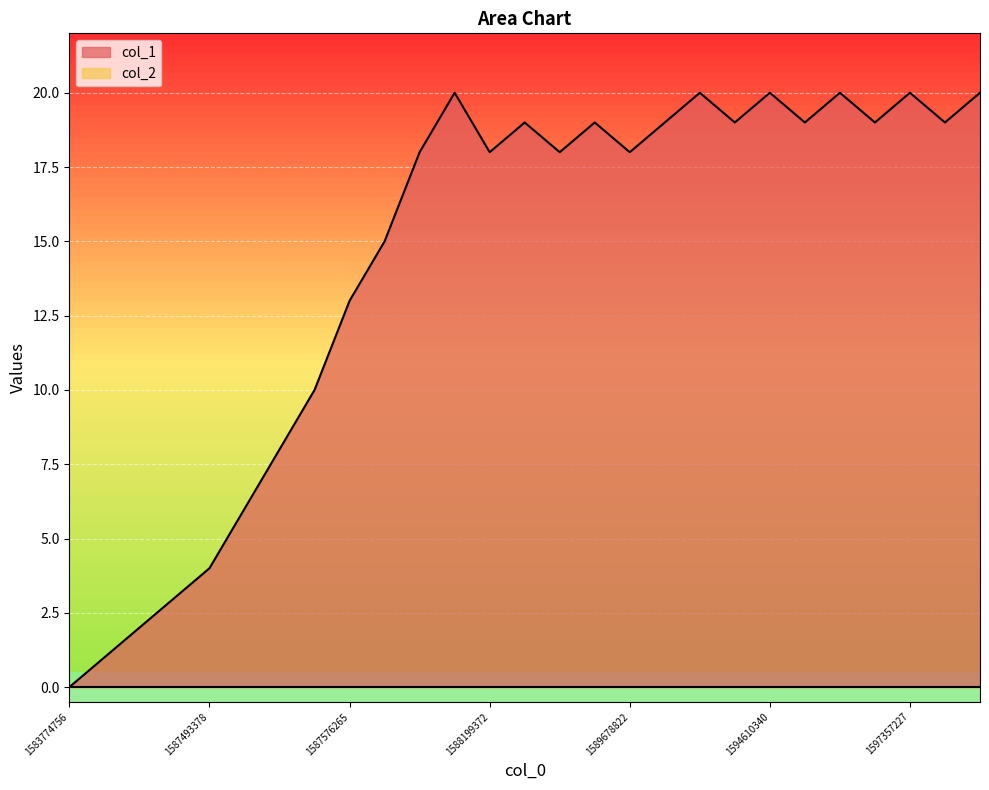

What is the sum of the values at 1587482659 and 1587576265?

15